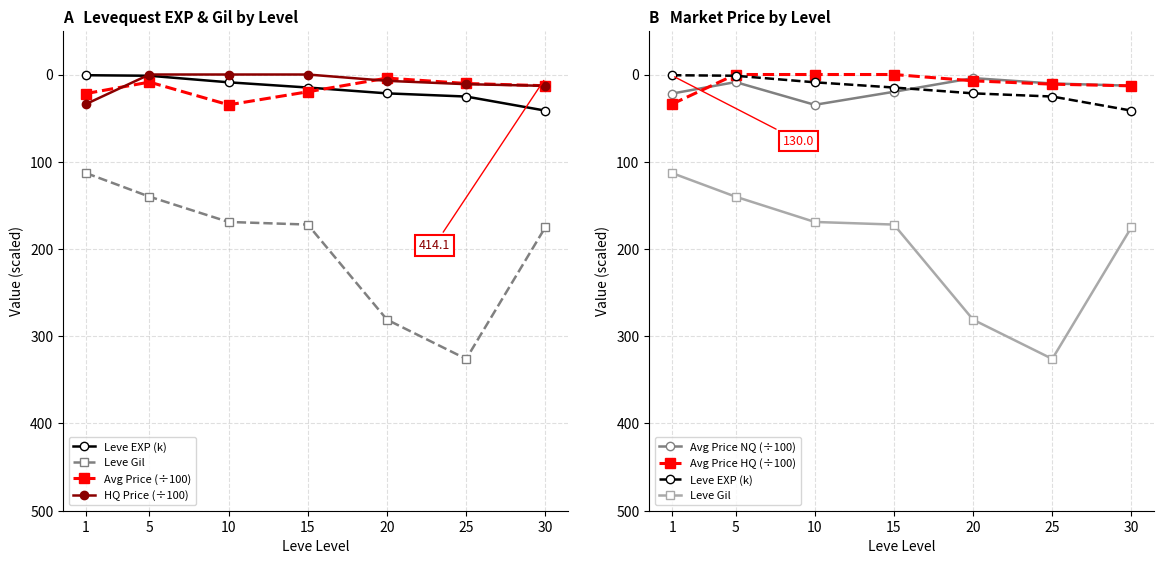

Which series has the largest total across all categories?

Leve Gil